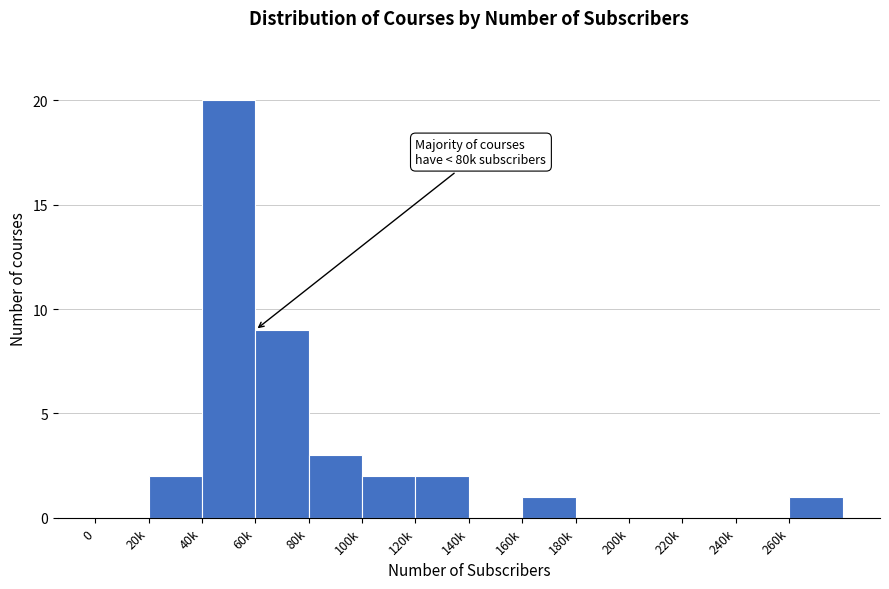

Reading left to right, extract all data points from this chart.

0=0	20k=2	40k=20	60k=9	80k=3	100k=2	120k=2	140k=0	160k=1	180k=0	200k=0	220k=0	240k=0	260k=1